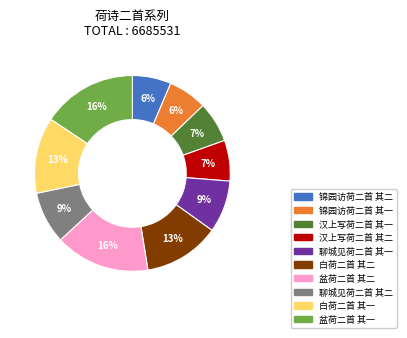

Is the sum of 盆荷二首 其二 and 聊城见荷二首 其二 greater than half?

No